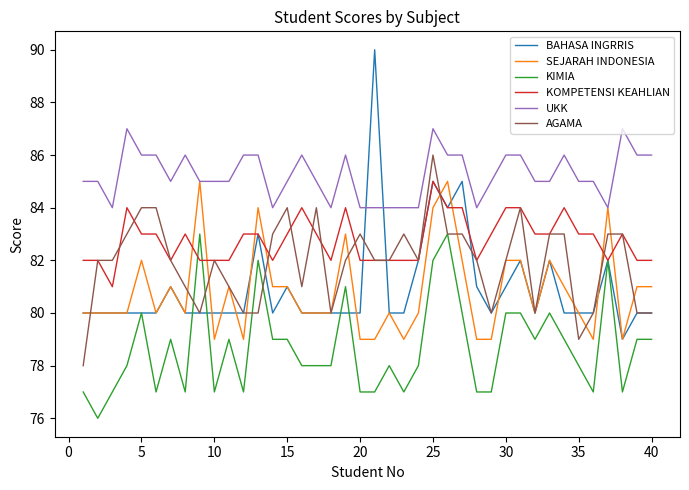

What is the minimum value shown in the chart?

76